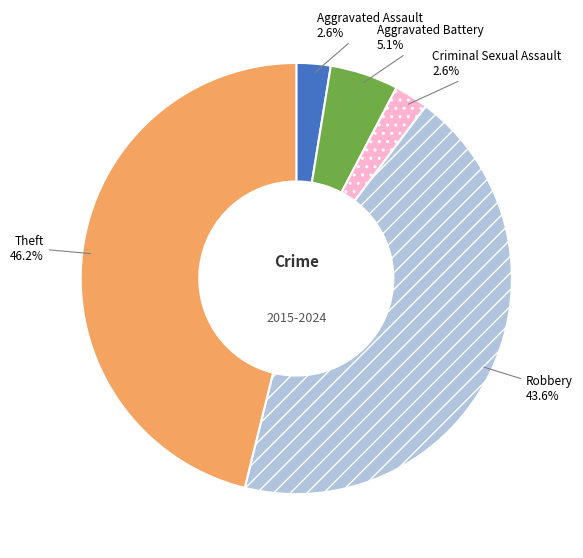

To the nearest percent, what percentage of the pie is Aggravated Assault?

3%